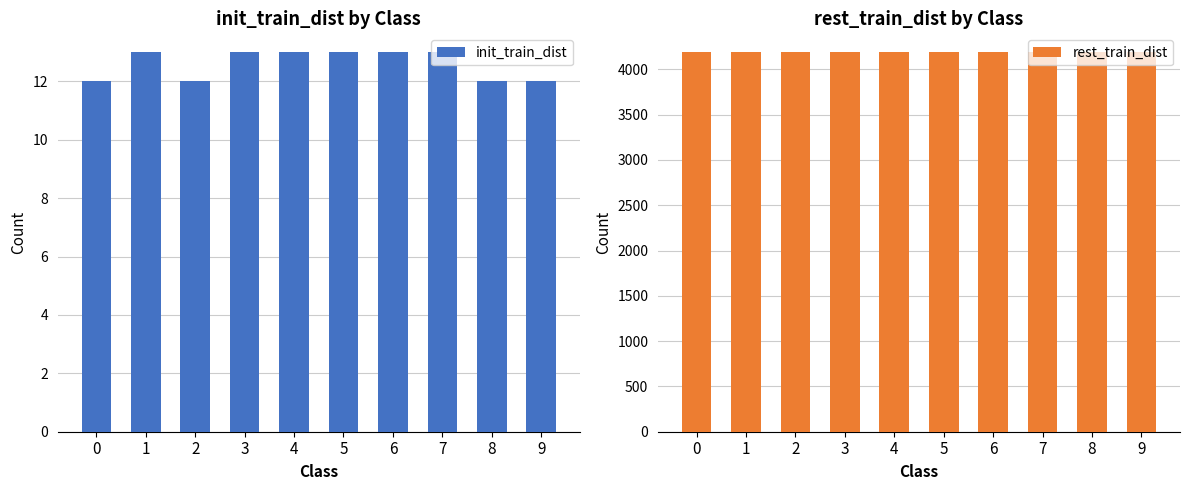

Are the bars horizontal?

No